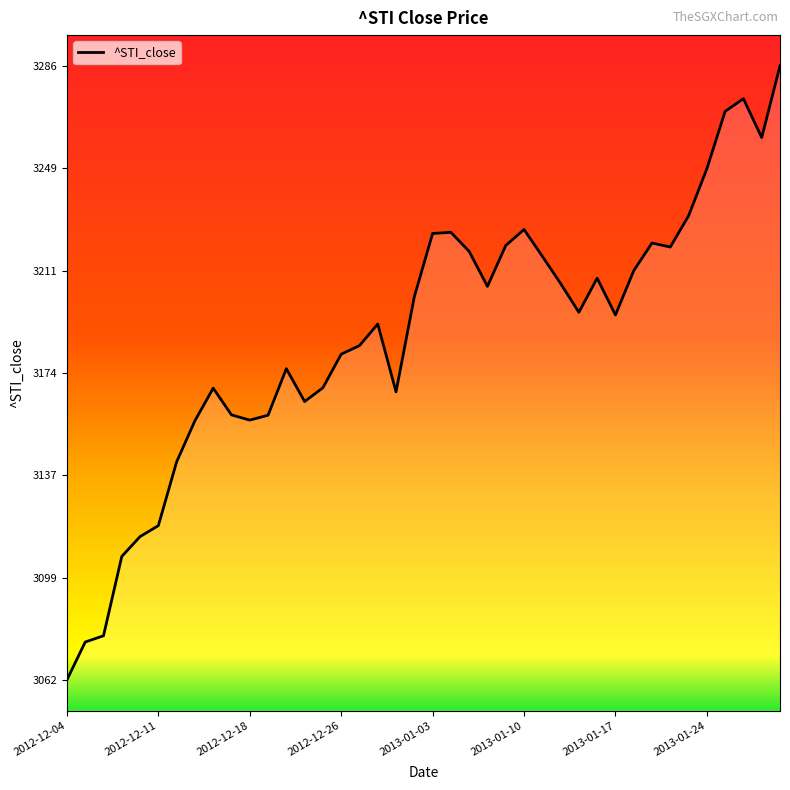

What is the difference between the maximum and minimum values?

223.8